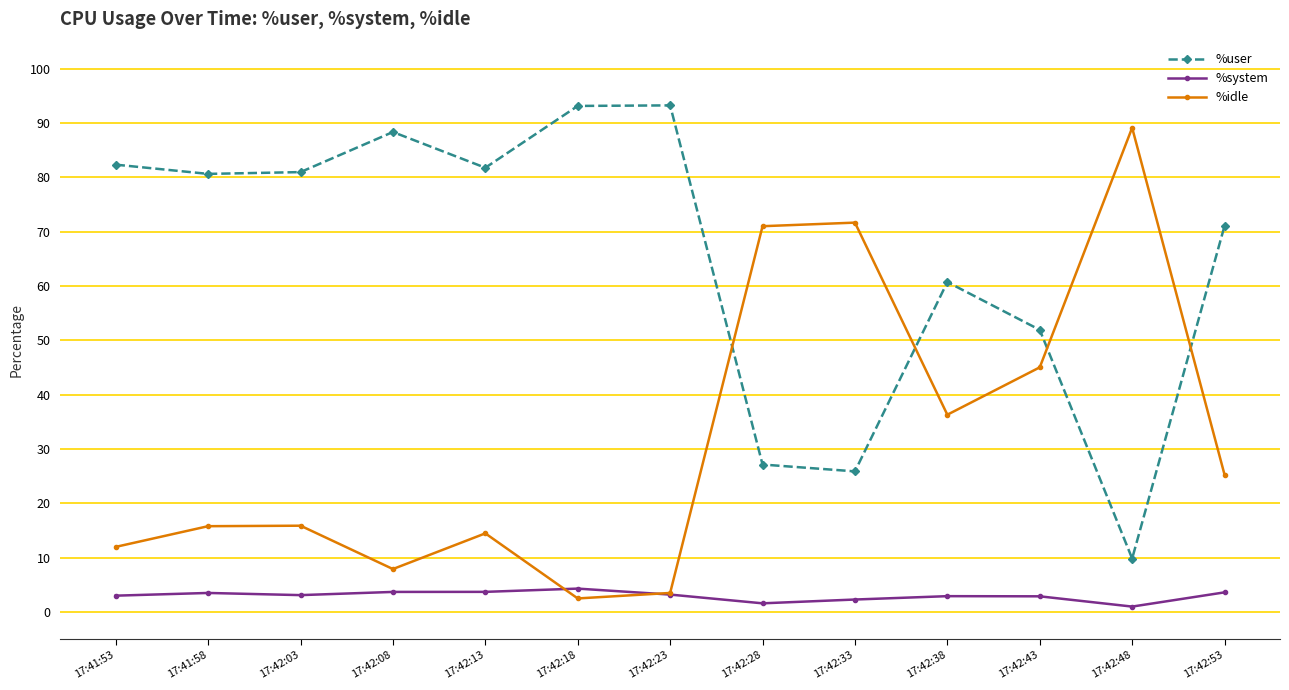

How many times do %system and %idle cross each other?

2